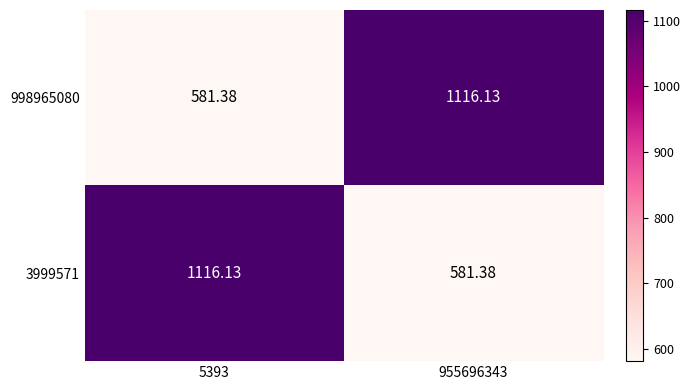

Is the value of 998965080 at 5393 greater than the value of 3999571 at 5393?

No